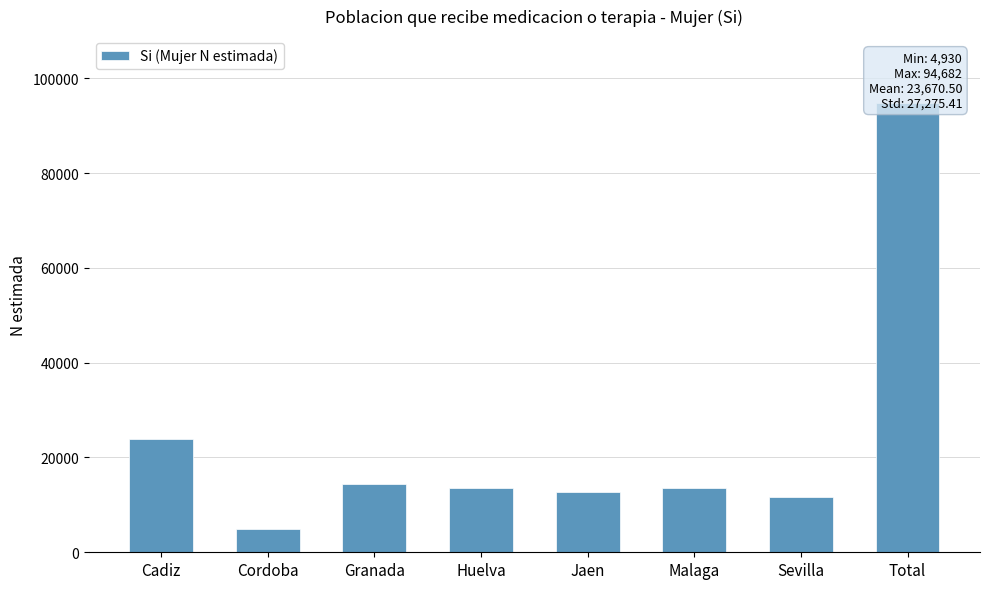

How many values are below 13580?

4